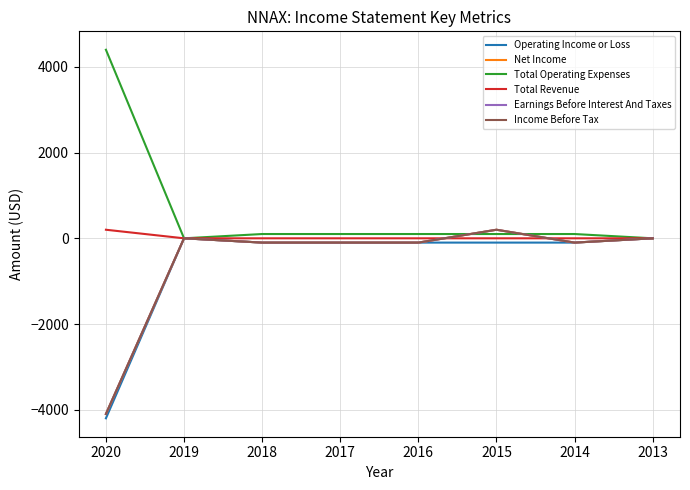

How many lines are shown in the chart?

6